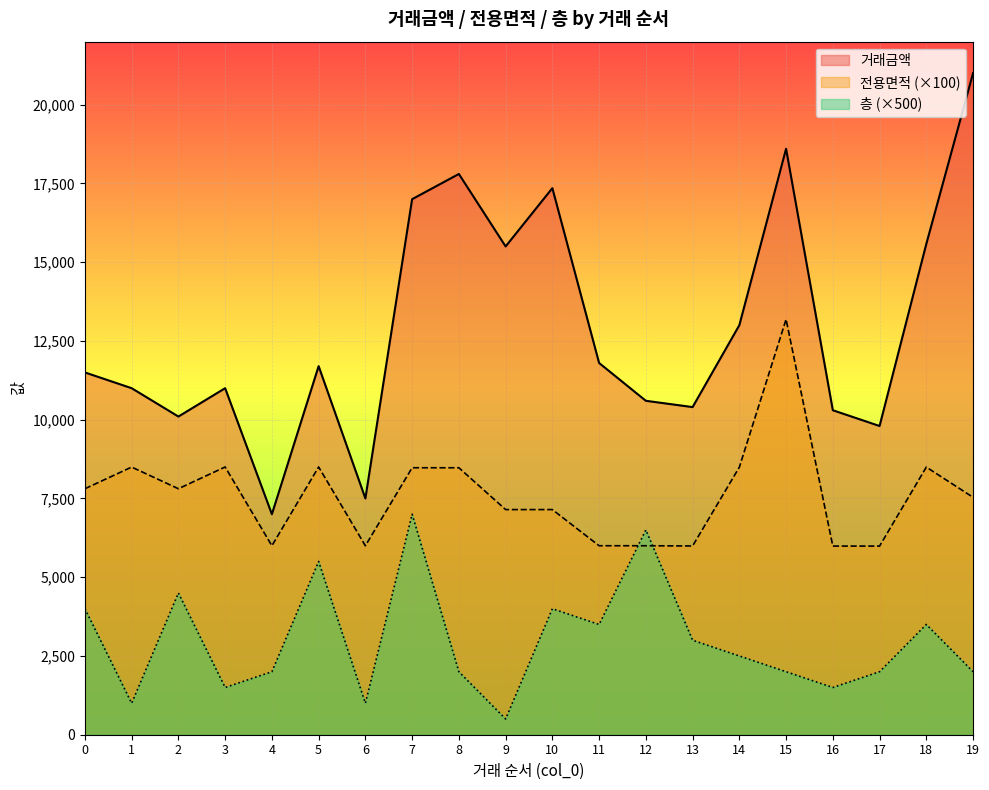

In 층, how many points are lower than both neighbors (excluding endpoints)?

6